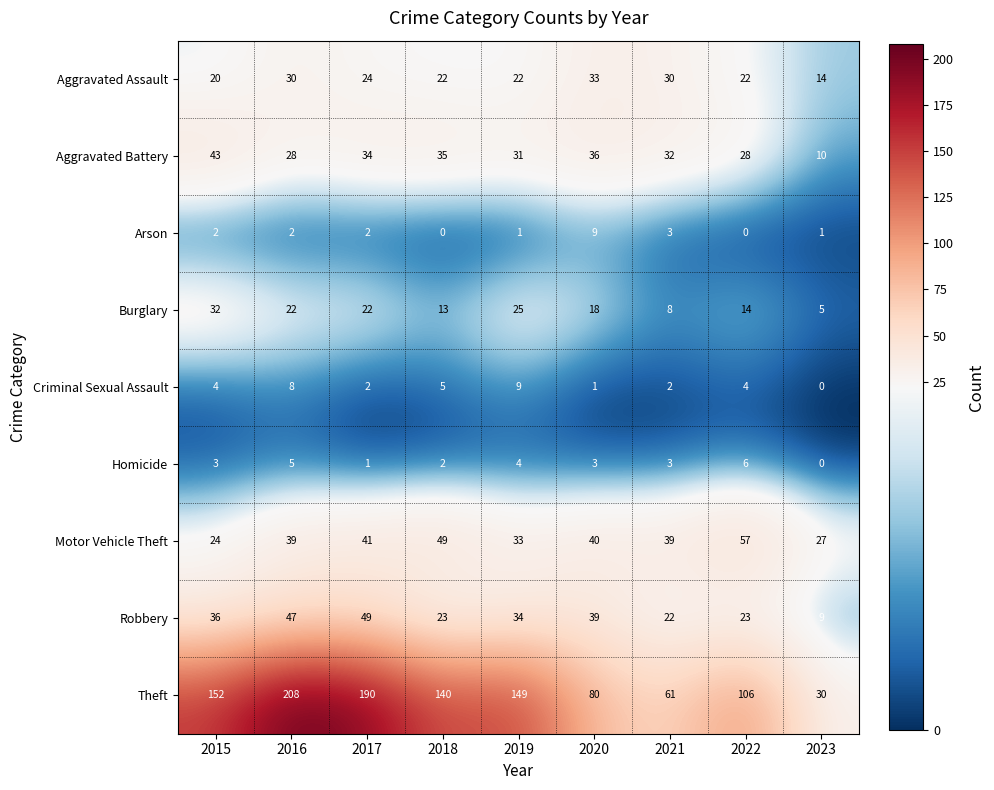

At which label does Motor Vehicle Theft reach its peak?

2022